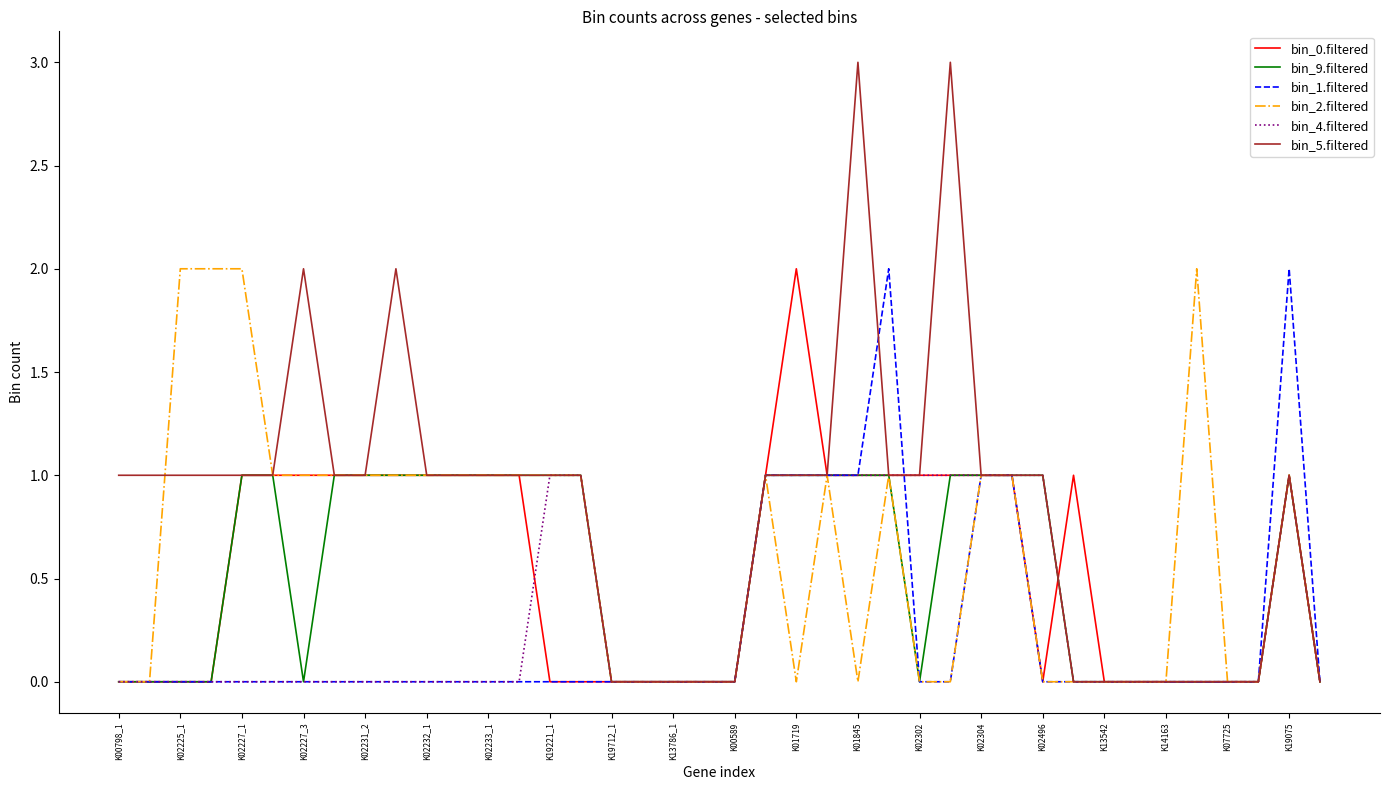

Which series has the largest total across all categories?

bin_5.filtered